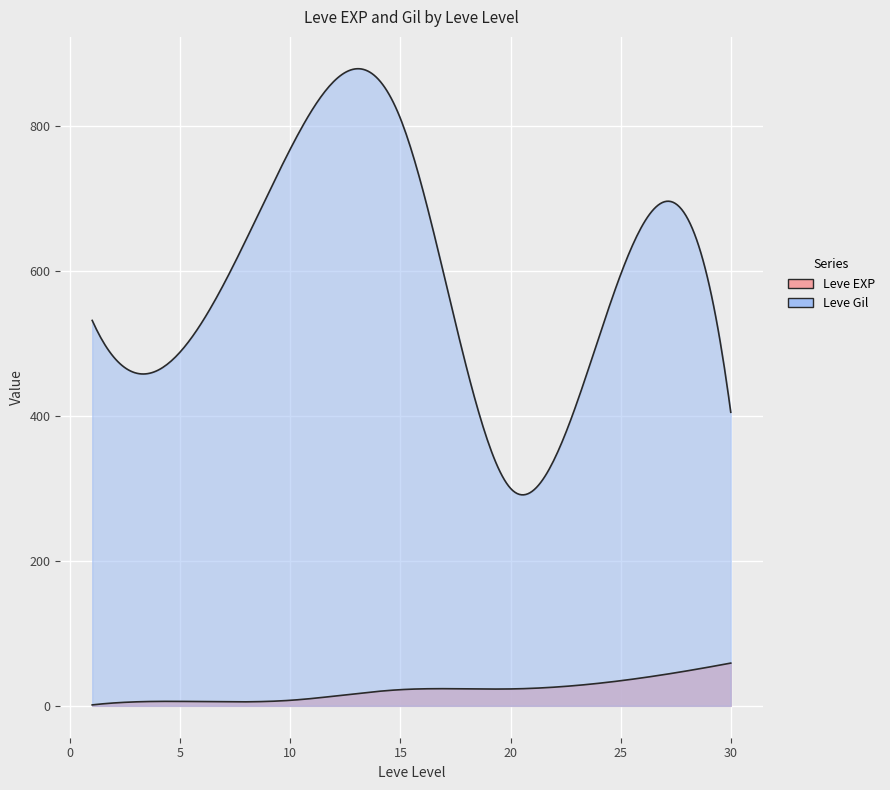

What is the approximate value of Leve EXP at 5, to the nearest 5?

5